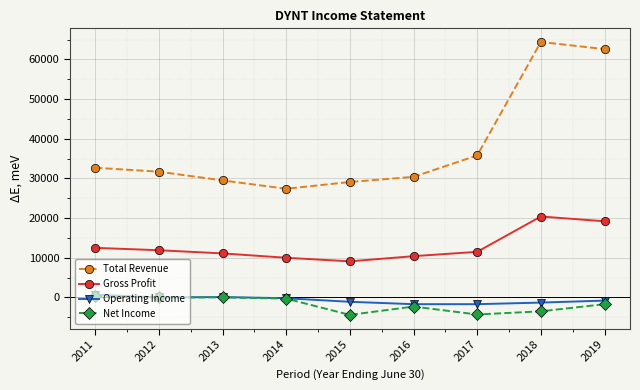

What is the total value across all series at 2018?

80000